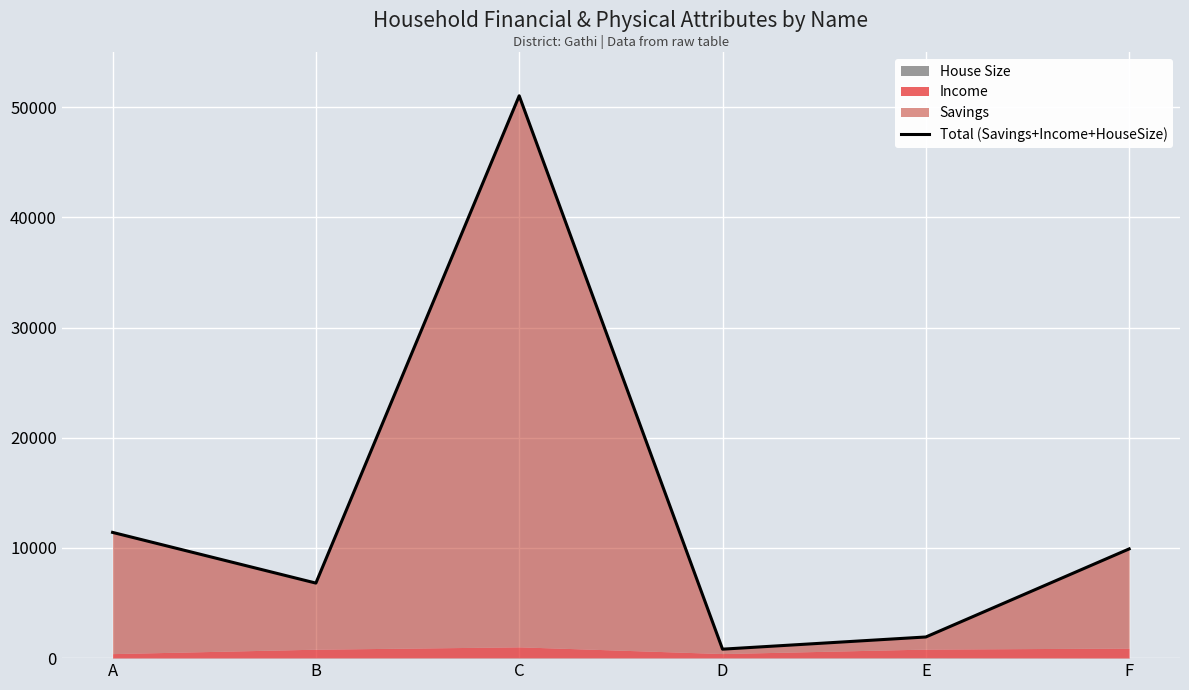

Which category has the lowest value across all series?

D